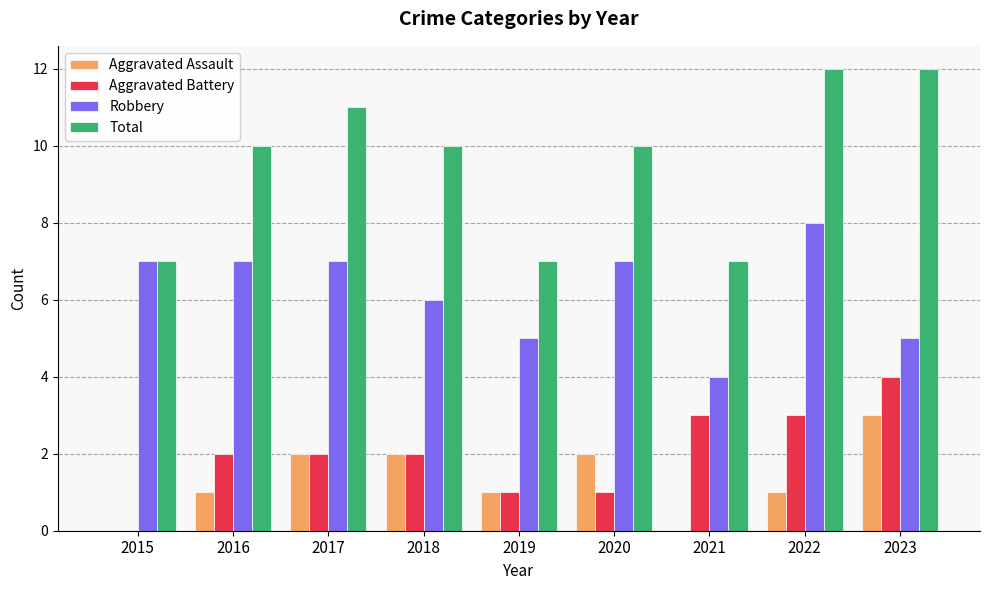

How many series are shown in this chart?

4